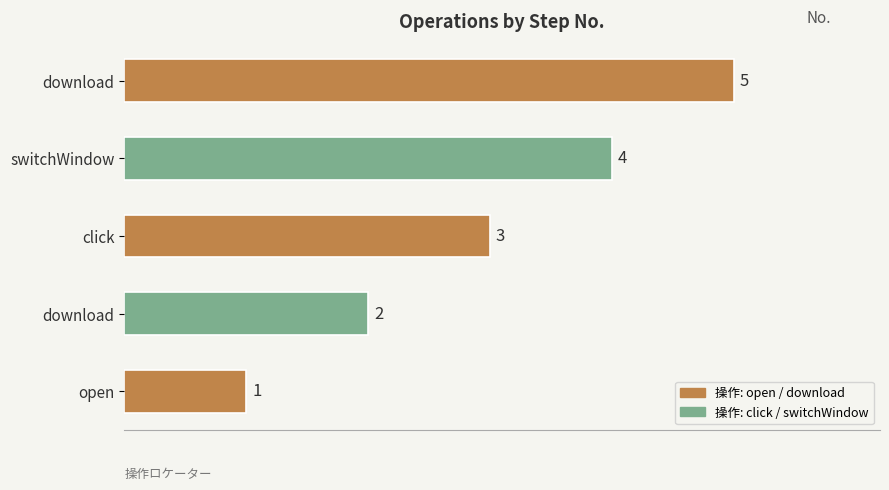

True or false: the data shows 1 at download.

False